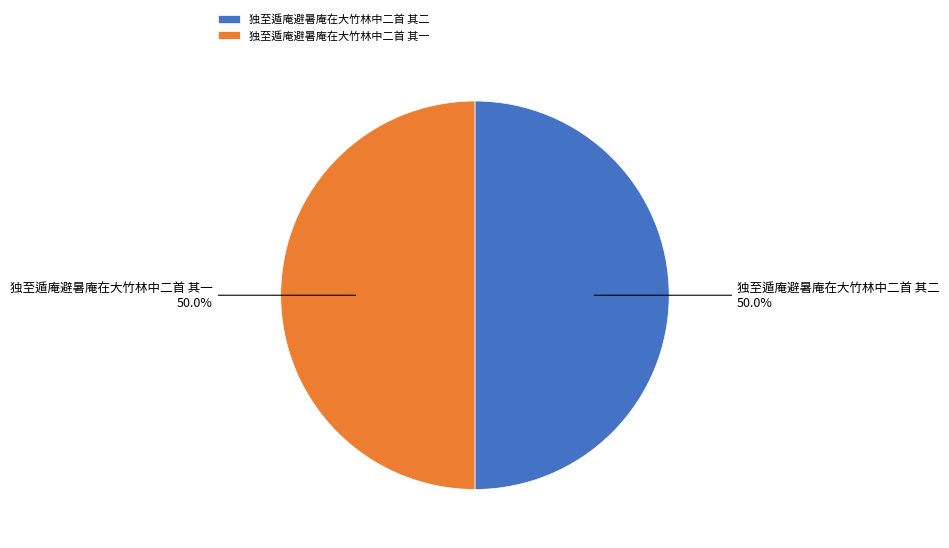

To the nearest percent, what percentage of the pie is 独至遁庵避暑庵在大竹林中二首 其二?

50%